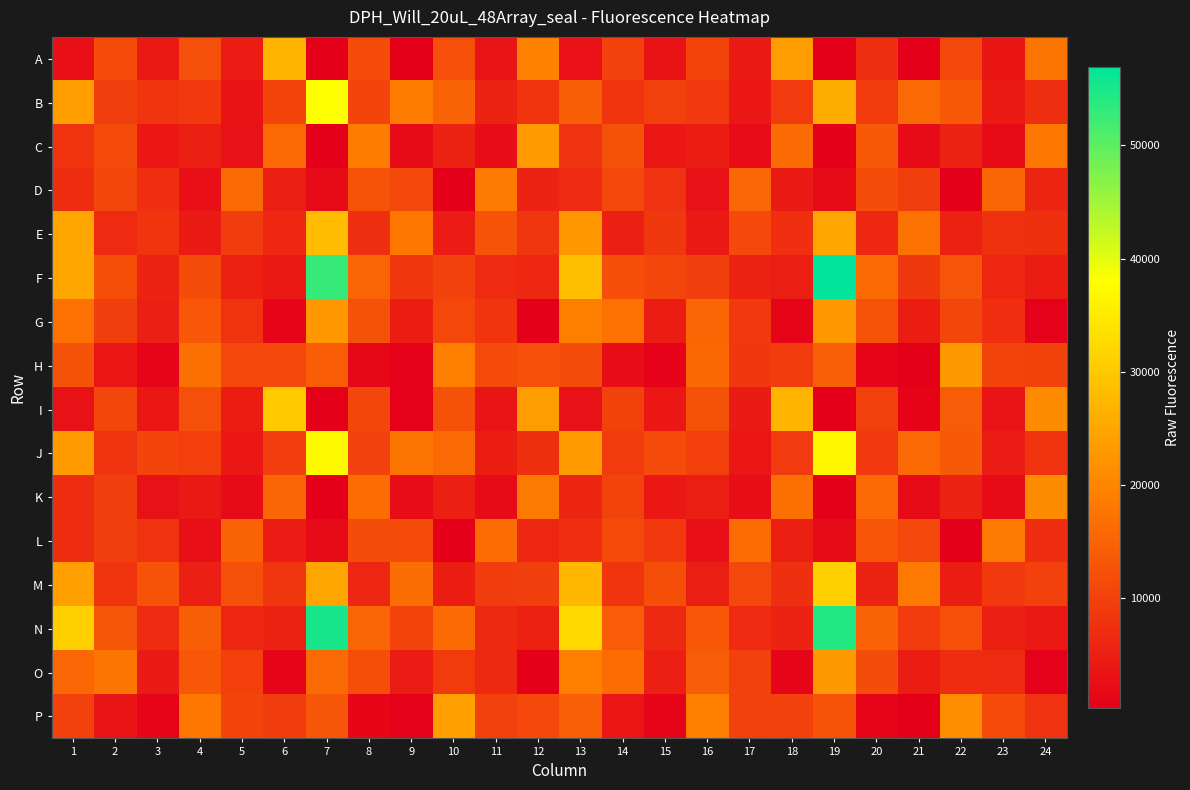

At which category is the sum across all series the highest?

19